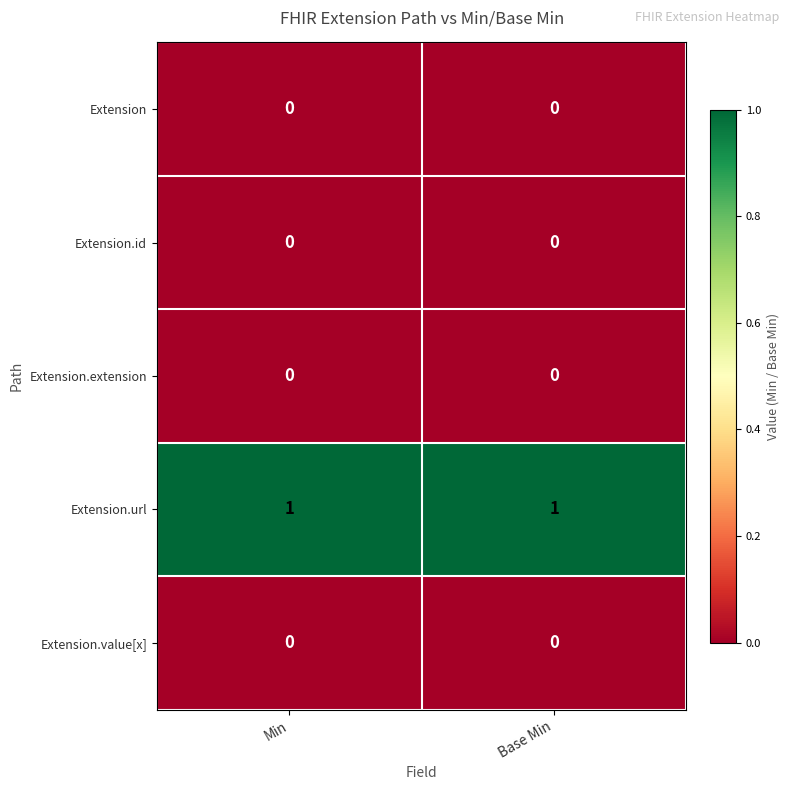

Which series has the largest total across all categories?

Extension.url